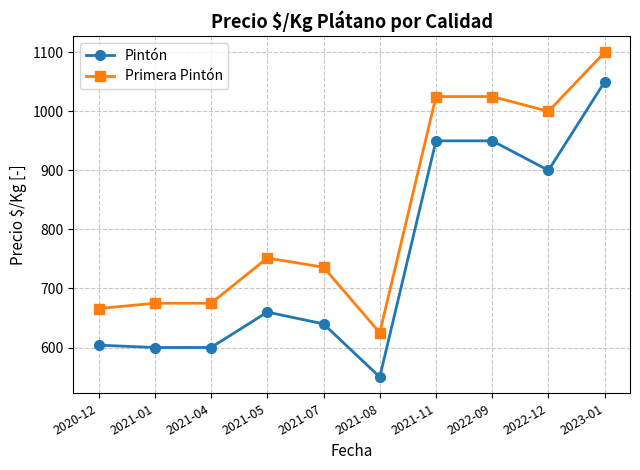

Is it true that Primera Pintón equals 1085.8 at 2021-04?

False